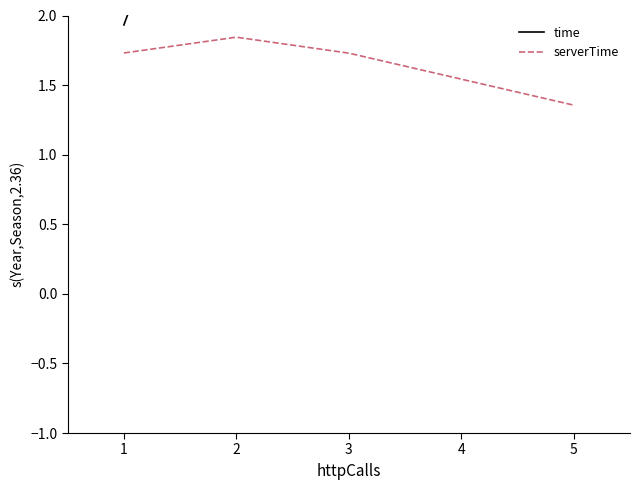

What is the minimum value for time?

1.9